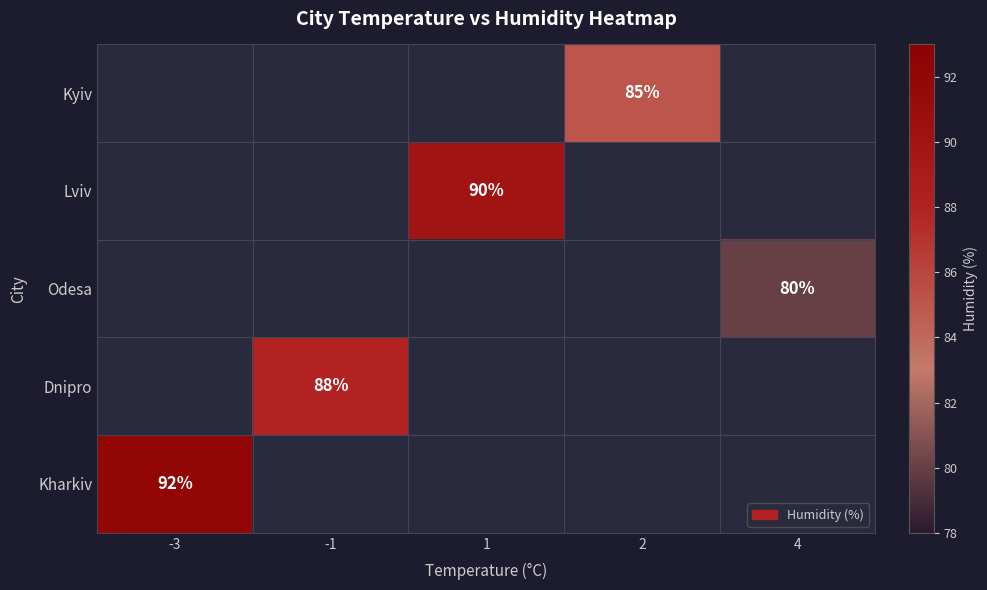

True or false: Lviv has a value of 151 at 1.

False